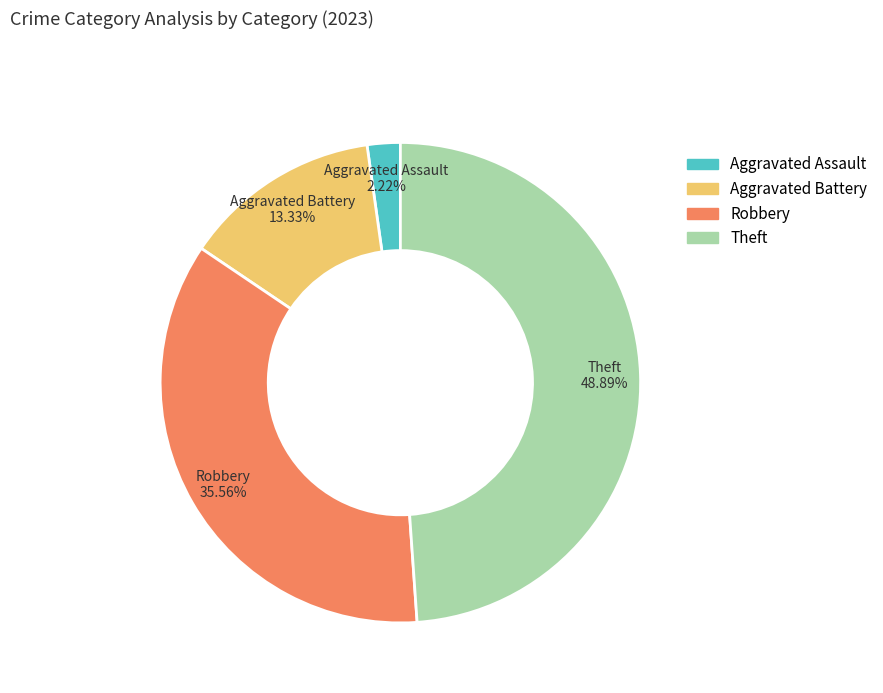

To the nearest percent, what is the average slice percentage?

25%